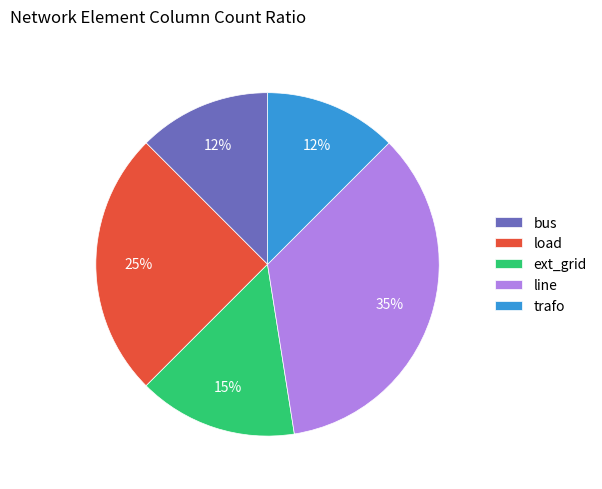

To the nearest percent, what is the average slice percentage?

20%